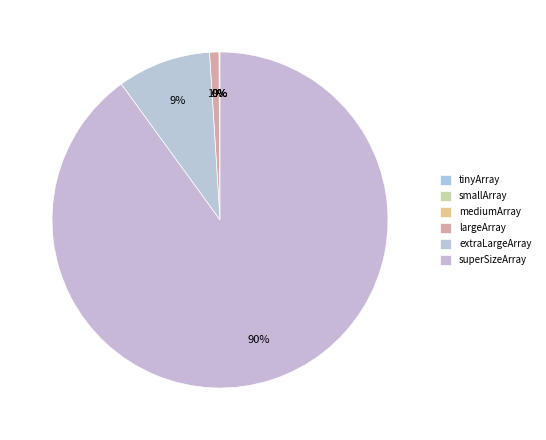

True or false: smallArray accounts for 0% of the total.

True